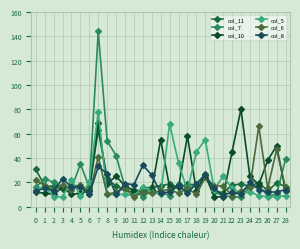

What are all the series names shown in the legend?

col_11, col_7, col_10, col_5, col_6, col_8